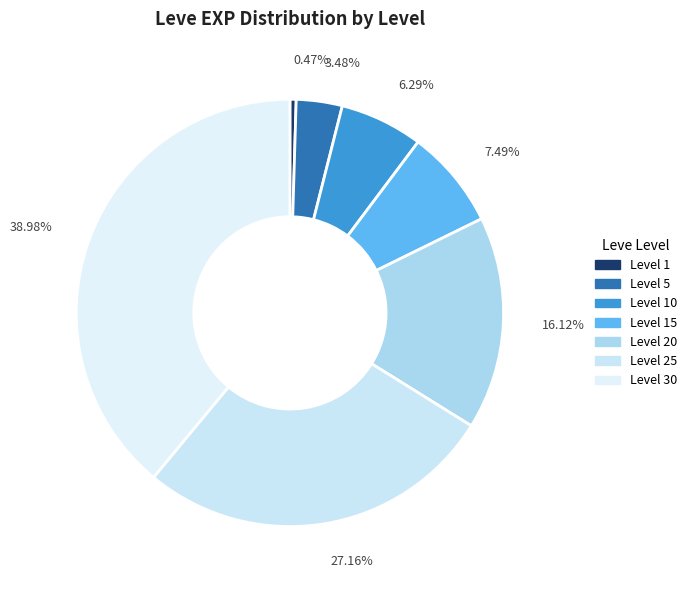

How many slices are in this pie chart?

7